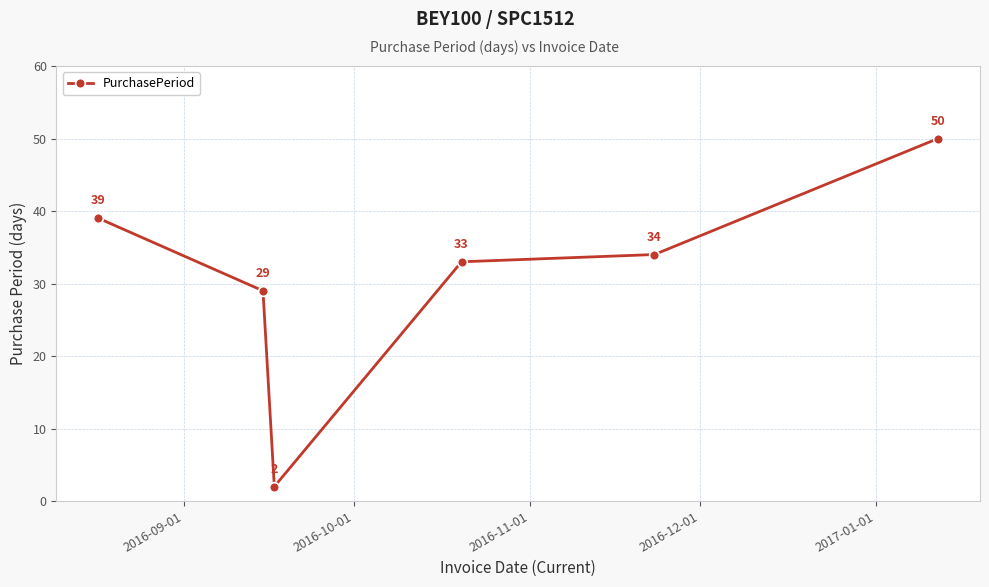

What is the difference between the maximum and minimum values?

48